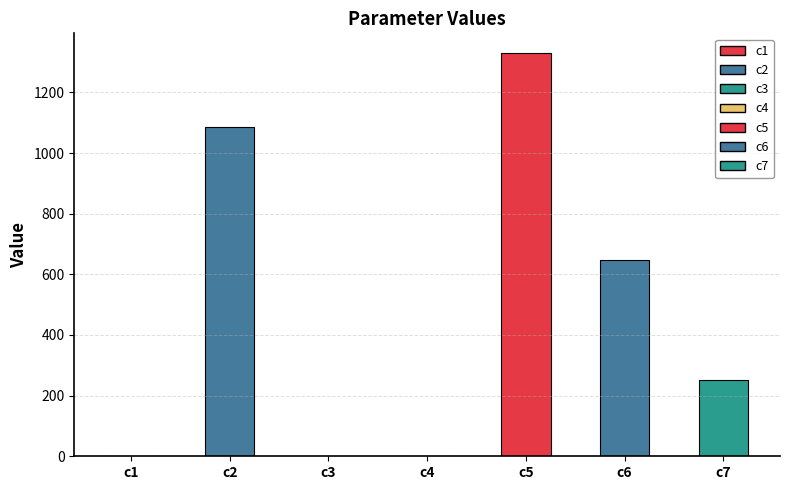

Where is the data nearest to the value 664?

c6